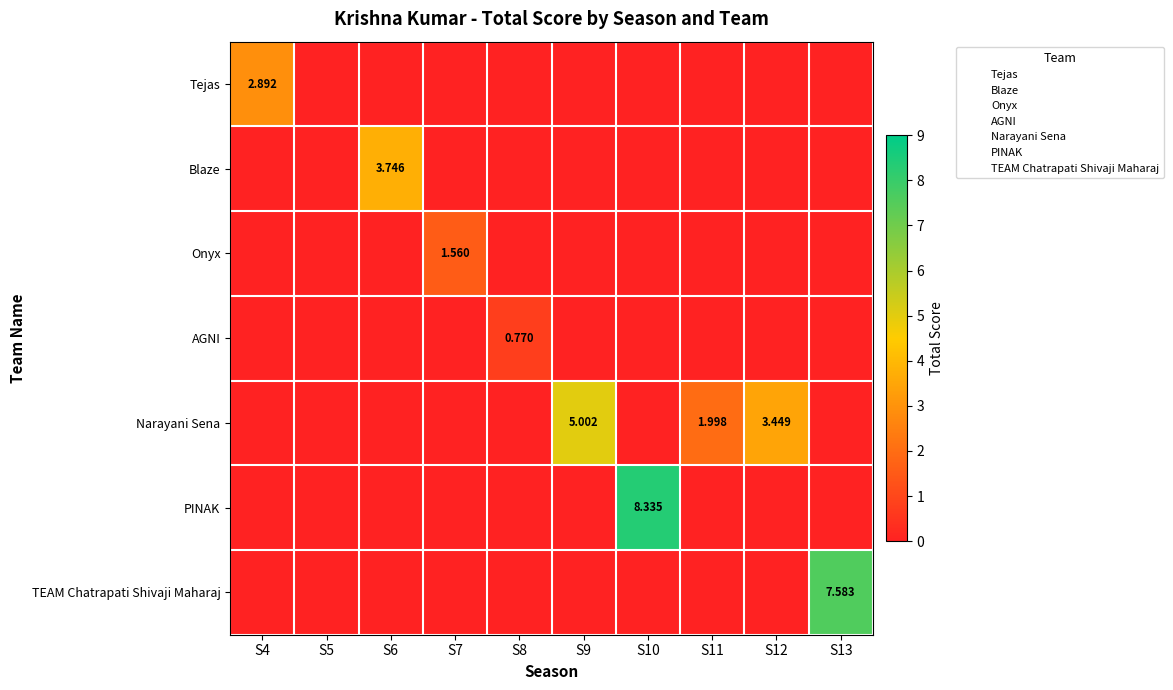

What is the maximum value shown in the chart?

8.3